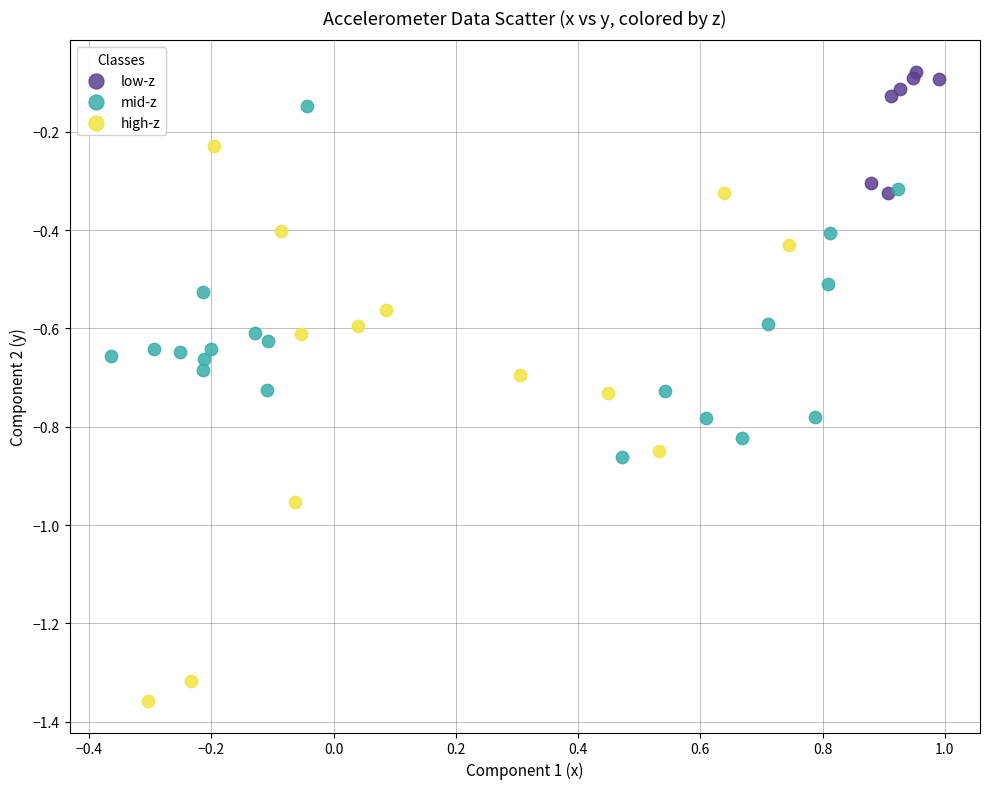

Which series reaches the maximum Y coordinate?

low-z